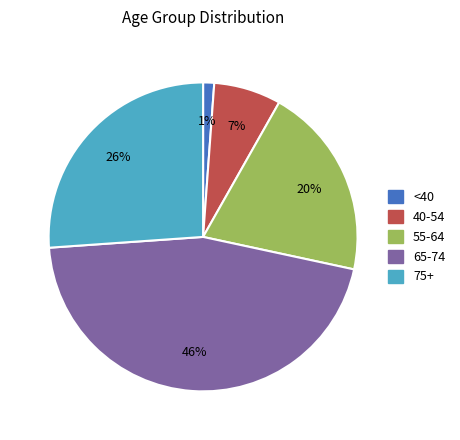

Count the number of slices in the pie.

5